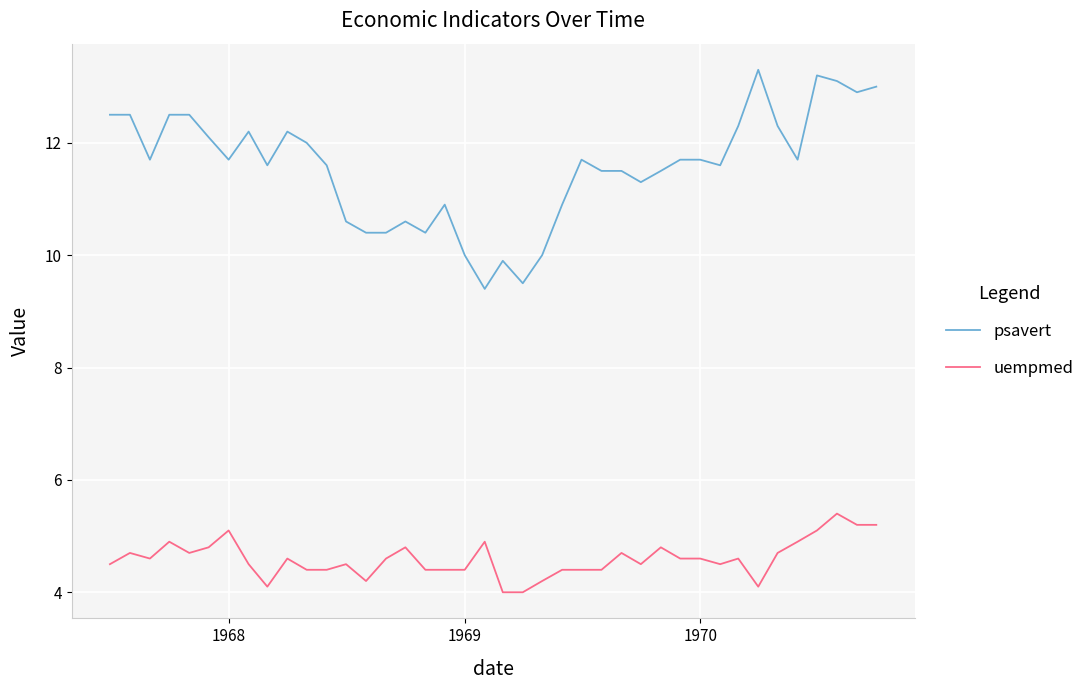

Reading left to right, extract all data points from this chart.

psavert: 12.5	12.5	11.7	12.5	12.5	12.1	11.7	12.2	11.6	12.2	12.0	11.6	10.6	10.4	10.4	10.6	10.4	10.9	10.0	9.4	9.9	9.5	10.0	10.9	11.7	11.5	11.5	11.3	11.5	11.7	11.7	11.6	12.3	13.3	12.3	11.7	13.2	13.1	12.9	13.0
uempmed: 4.5	4.7	4.6	4.9	4.7	4.8	5.1	4.5	4.1	4.6	4.4	4.4	4.5	4.2	4.6	4.8	4.4	4.4	4.4	4.9	4.0	4.0	4.2	4.4	4.4	4.4	4.7	4.5	4.8	4.6	4.6	4.5	4.6	4.1	4.7	4.9	5.1	5.4	5.2	5.2